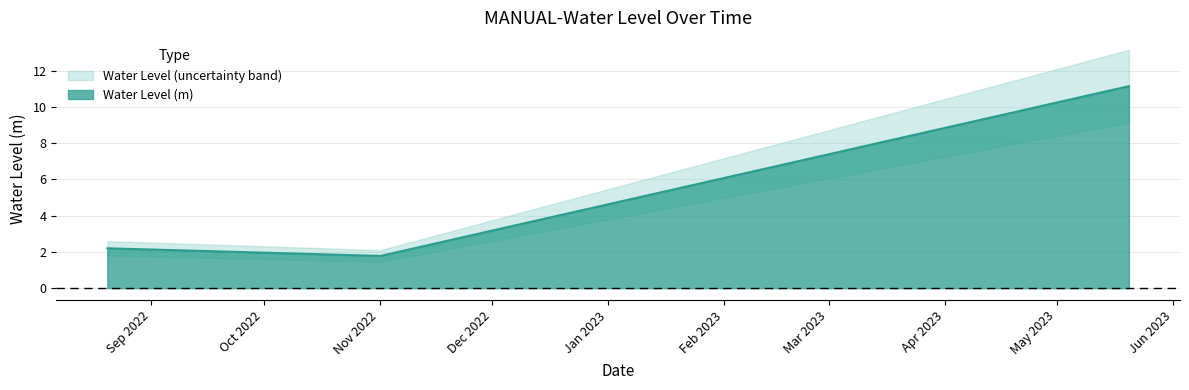

What is the change in value from 2022-08-20 06:00:00 to 2023-05-20 06:00:00?

+8.9